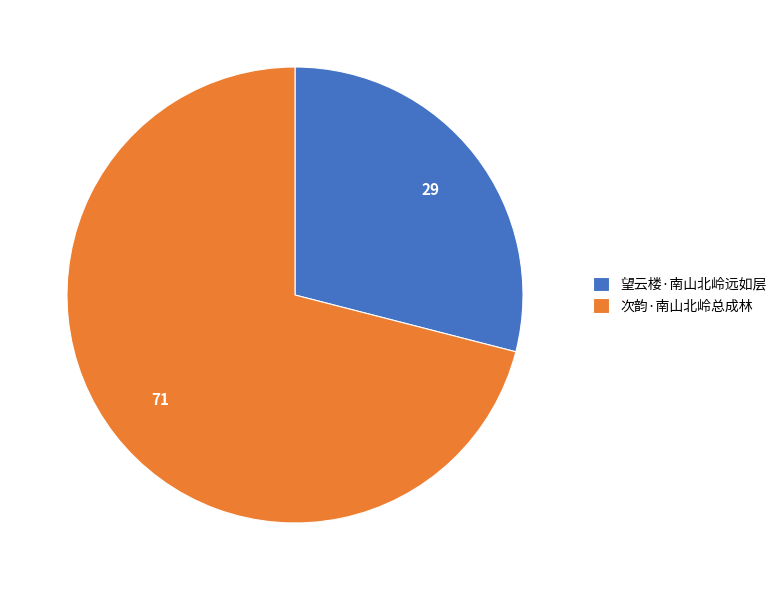

Approximately how many times larger is the value at 望云楼·南山北岭远如层 compared to 次韵·南山北岭总成林?

0.4